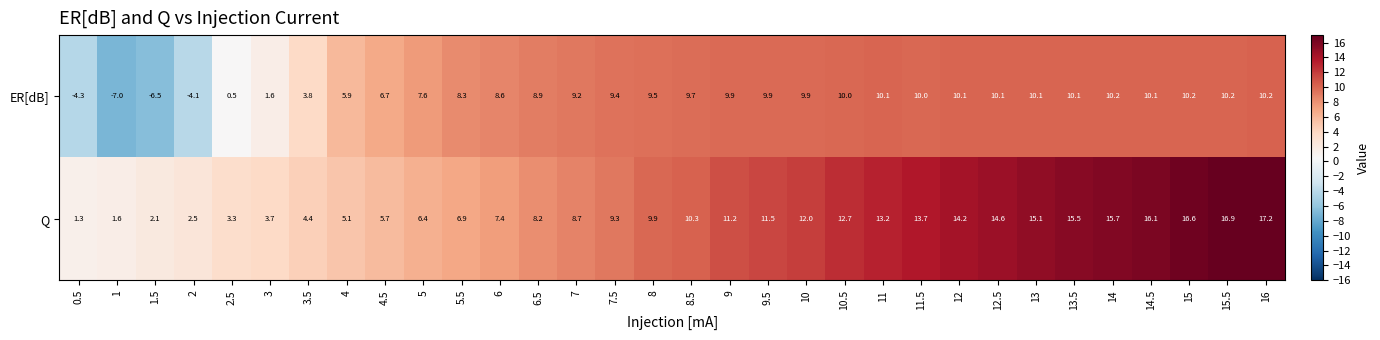

What is the difference between the Q values at 10 and 6.5?

3.8